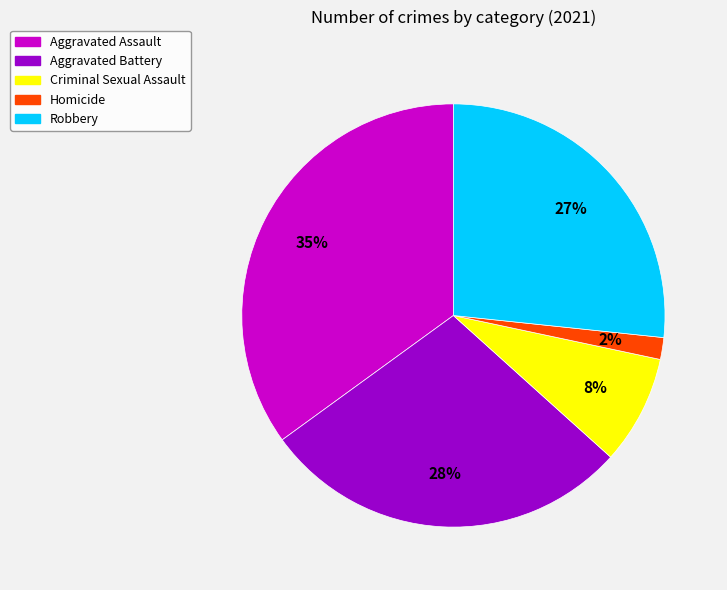

How many slices are in this pie chart?

5